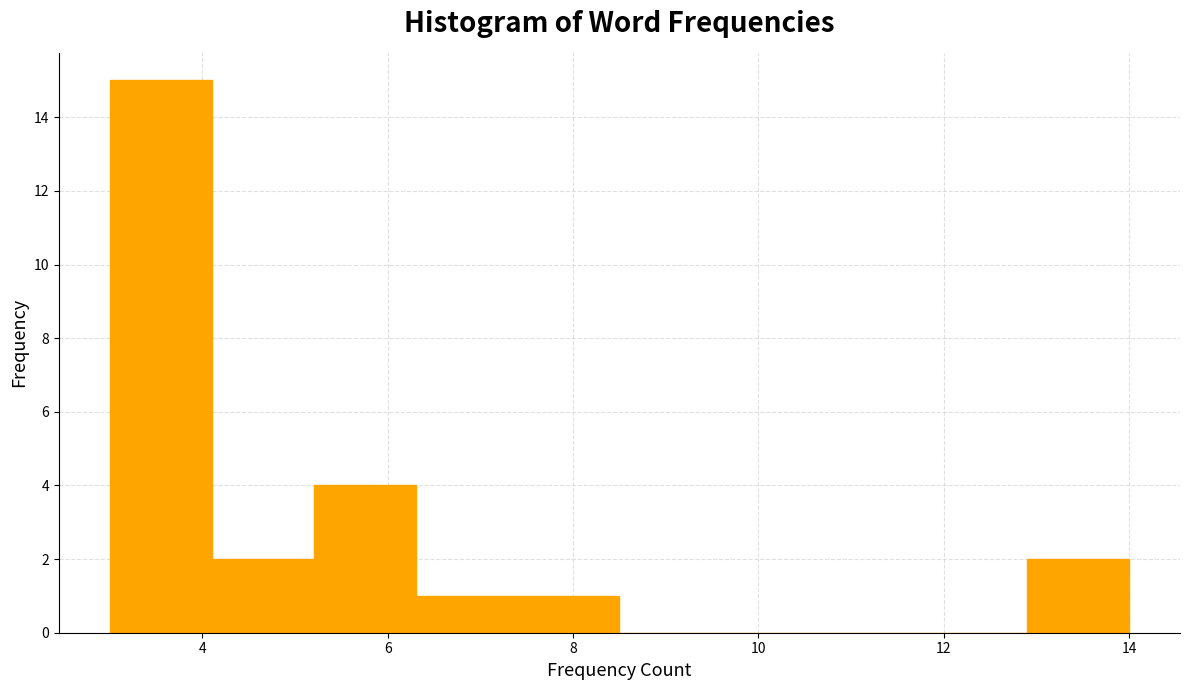

Reading left to right, list every bar in this chart as the range it spans on the x-axis followed by its height. Neither the bar edges nor the heights are printed on the chart, so give them approximately, as read against the axes.

3.0 to 4.1: 15
4.1 to 5.2: 2
5.2 to 6.3: 4
6.3 to 7.4: 1
7.4 to 8.5: 1
8.5 to 9.6: 0
9.6 to 10.7: 0
10.7 to 11.8: 0
11.8 to 12.9: 0
12.9 to 14.0: 2